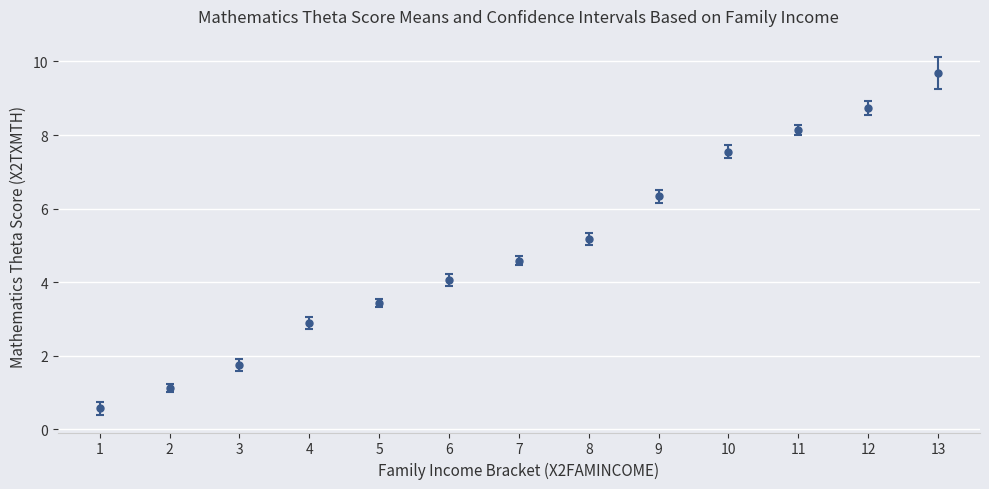

Approximately how many times larger is the value at 6 compared to 12?

0.5